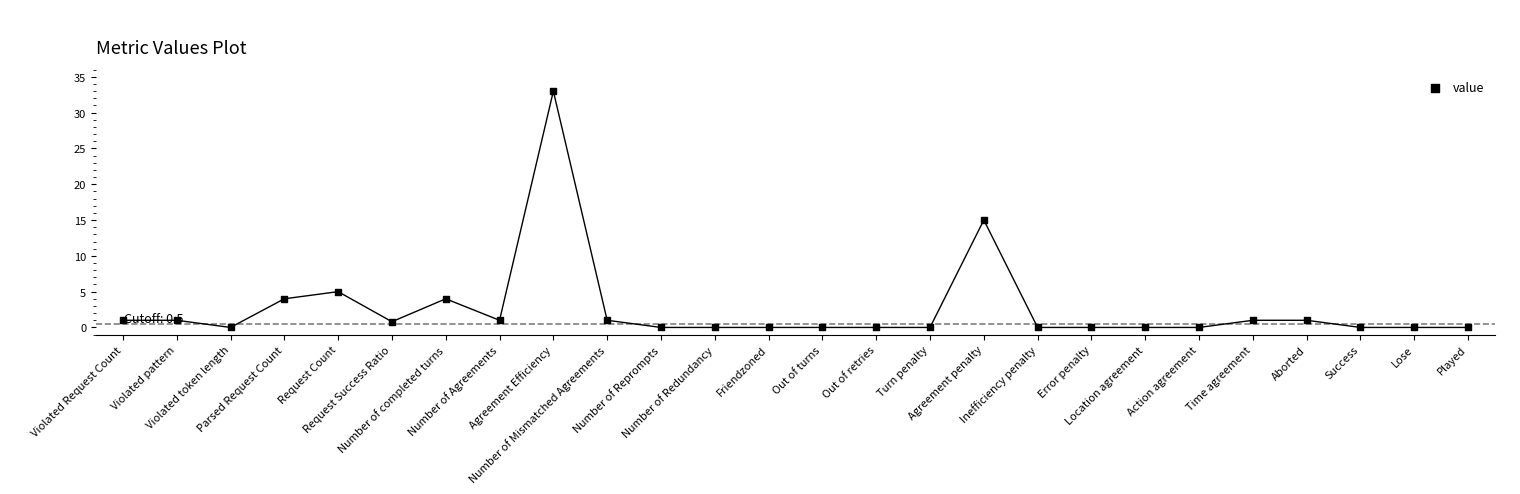

Approximately how many times larger is the value at Time agreement compared to Agreement penalty?

0.1